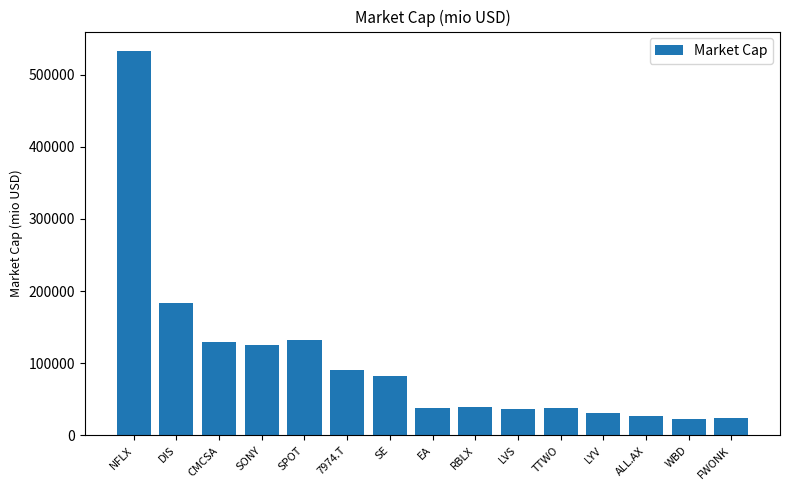

Which category has the highest value across all series?

NFLX